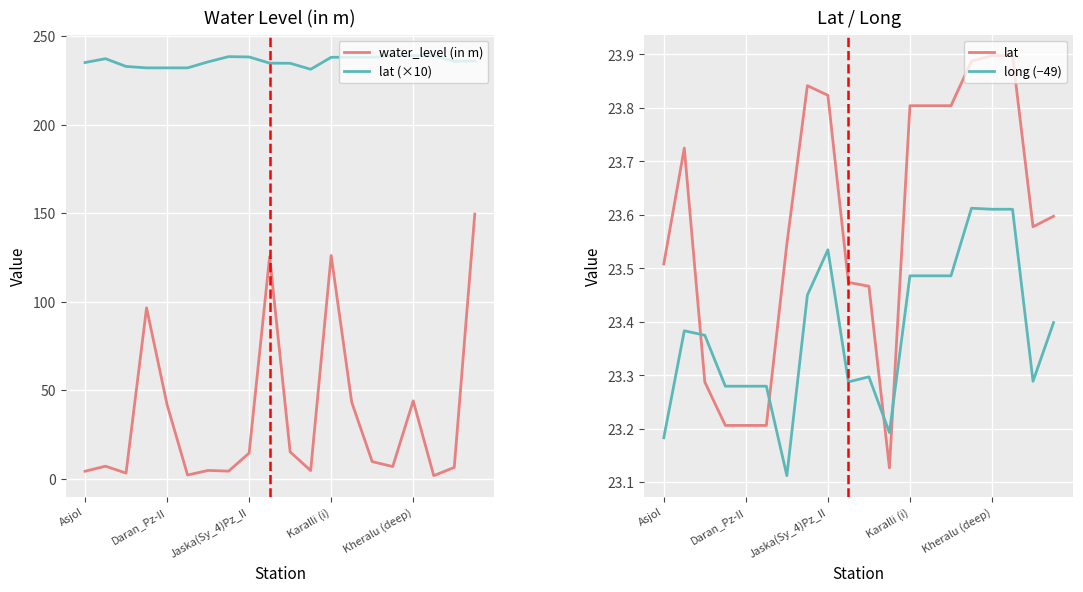

Which series has the widest spread of values?

water_level (in m)